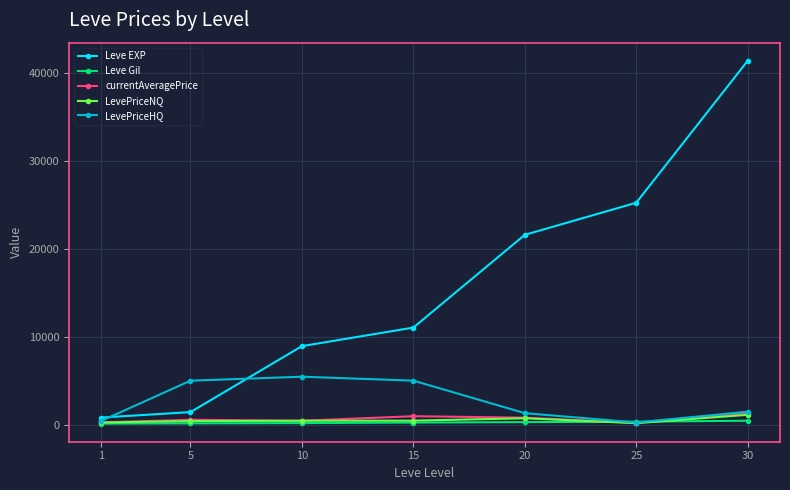

Read the currentAveragePrice value at 25.

196.5